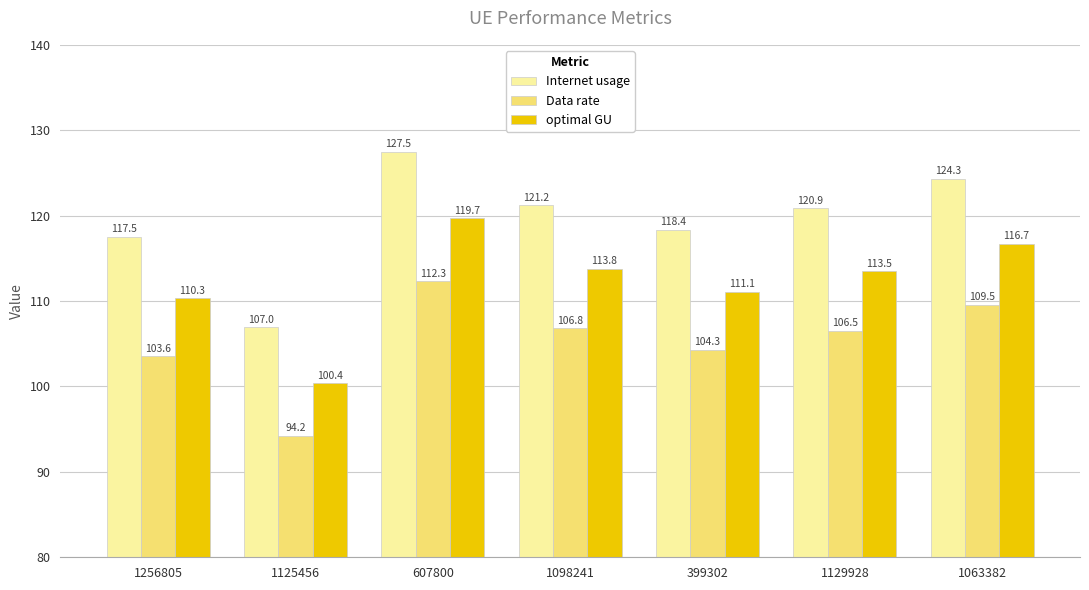

What position from the right is 1063382?

1